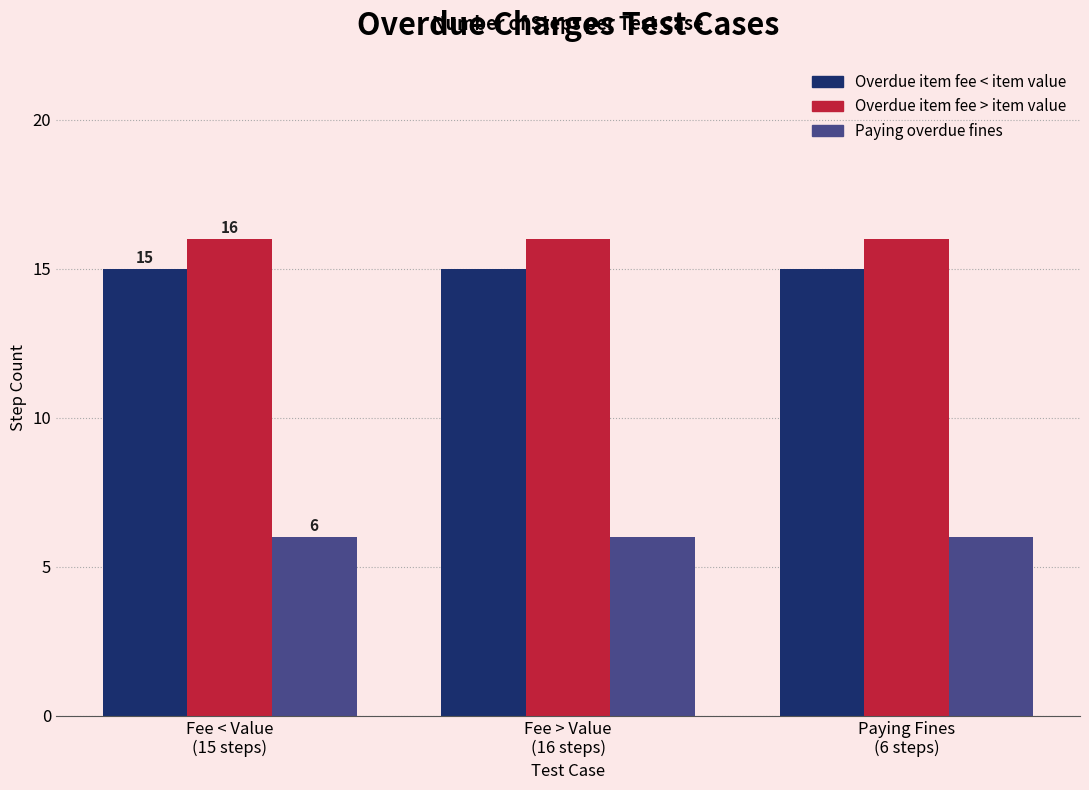

At how many categories does at least one series exceed 14?

3